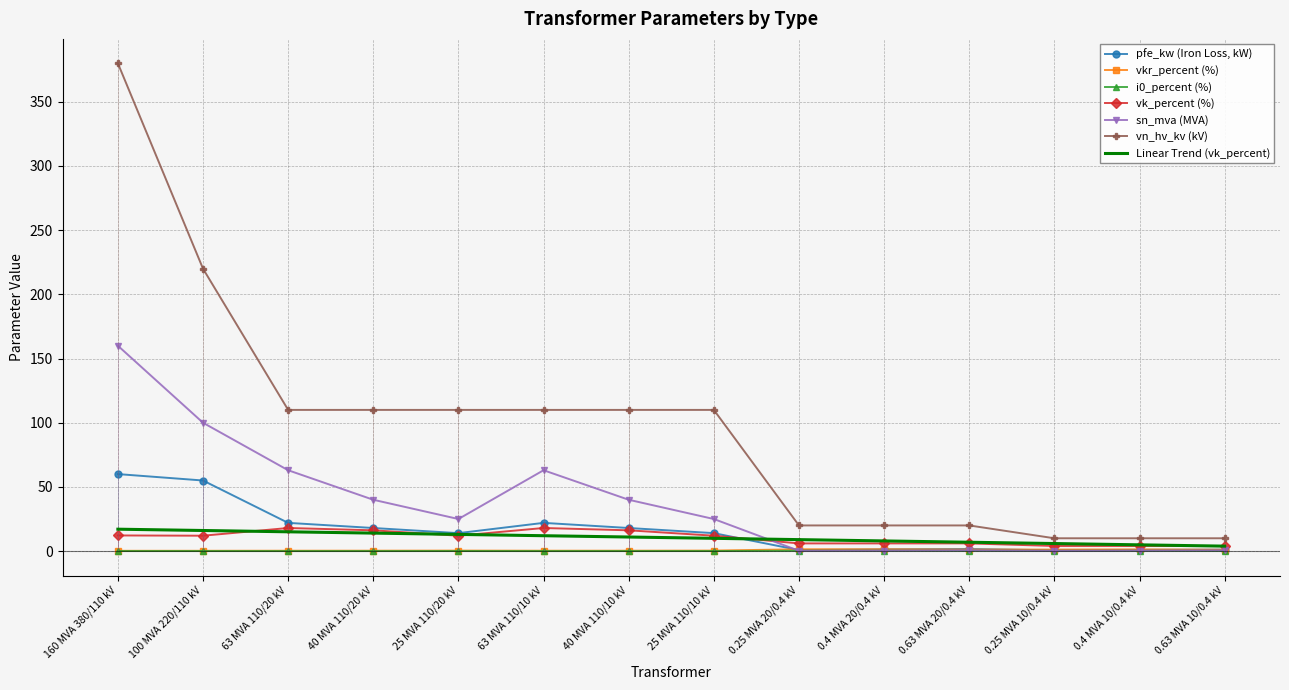

At which category is the sum across all series the highest?

160 MVA 380/110 kV